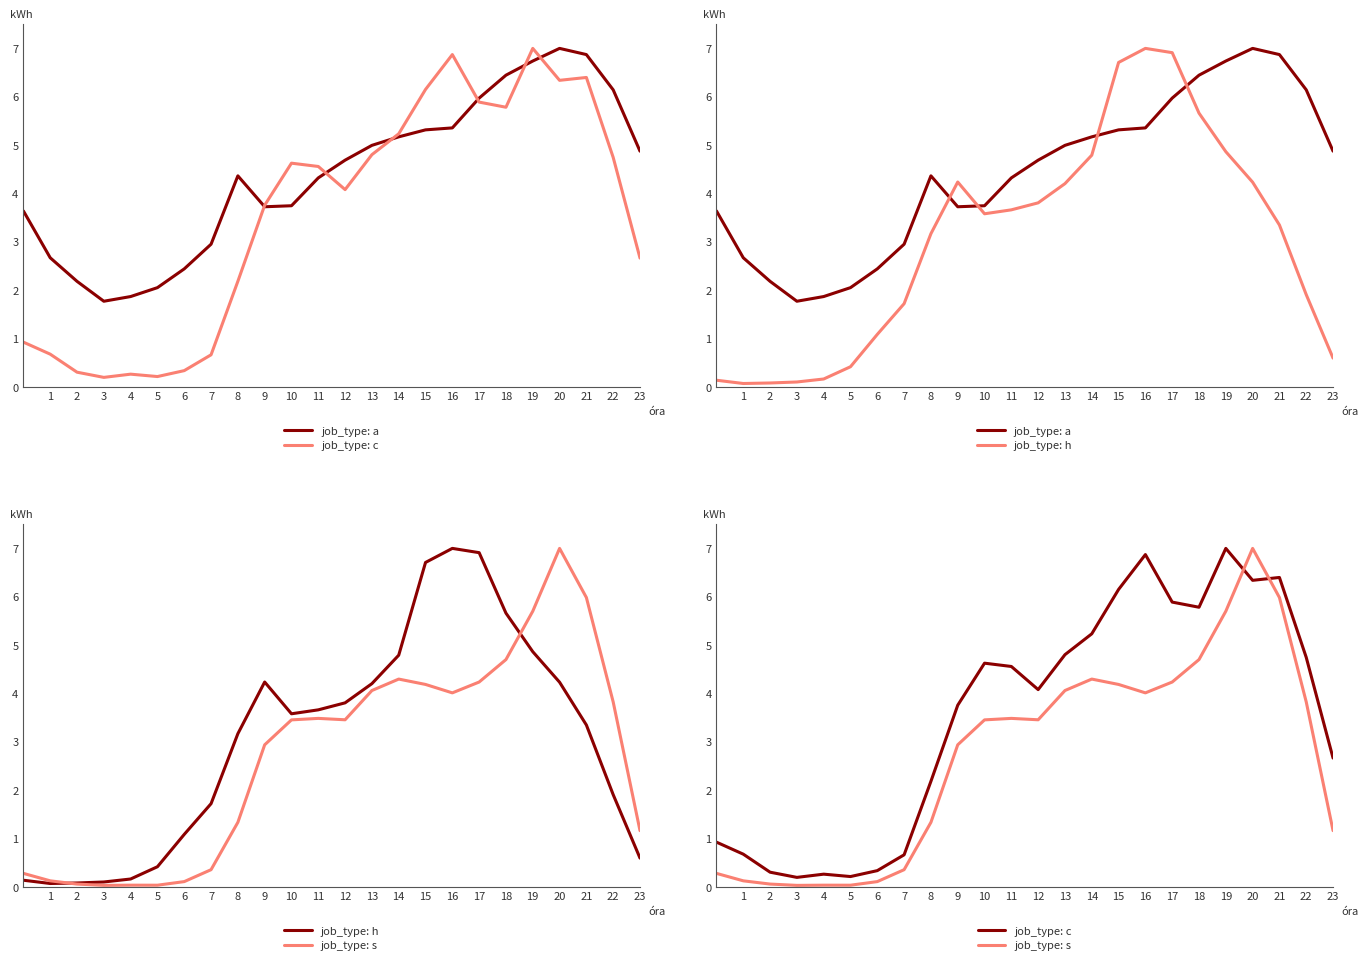

How many times do job_type: s and job_type: h cross each other?

2